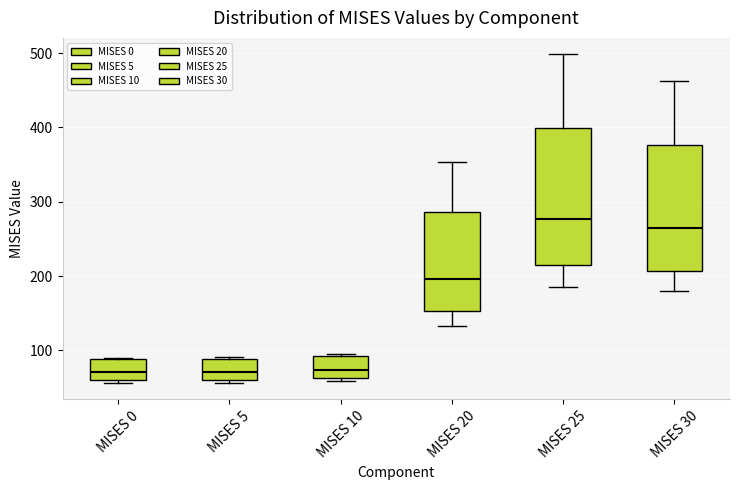

Reading left to right, read every box against the y-axis: the position of its median line, the range the box covers, and the ends of its whiskers. The values are not printed on the chart, so give them approximately, as read against the axis.

MISES 0: median 70, box 60 to 90, whiskers 60 (just below the box's lower edge) to 90
MISES 5: median 70, box 60 to 90, whiskers 60 (just below the box's lower edge) to 90
MISES 10: median 70, box 60 to 90, whiskers 60 (just below the box's lower edge) to 90
MISES 20: median 200, box 150 to 290, whiskers 130 to 350
MISES 25: median 280, box 210 to 400, whiskers 190 to 500
MISES 30: median 260, box 210 to 380, whiskers 180 to 460